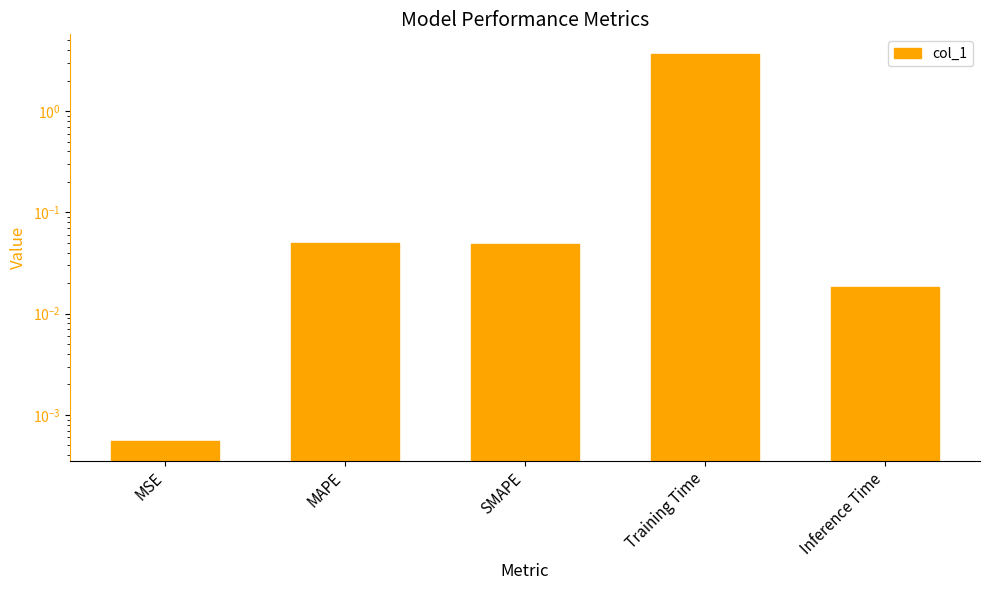

How many bars are there in total?

5